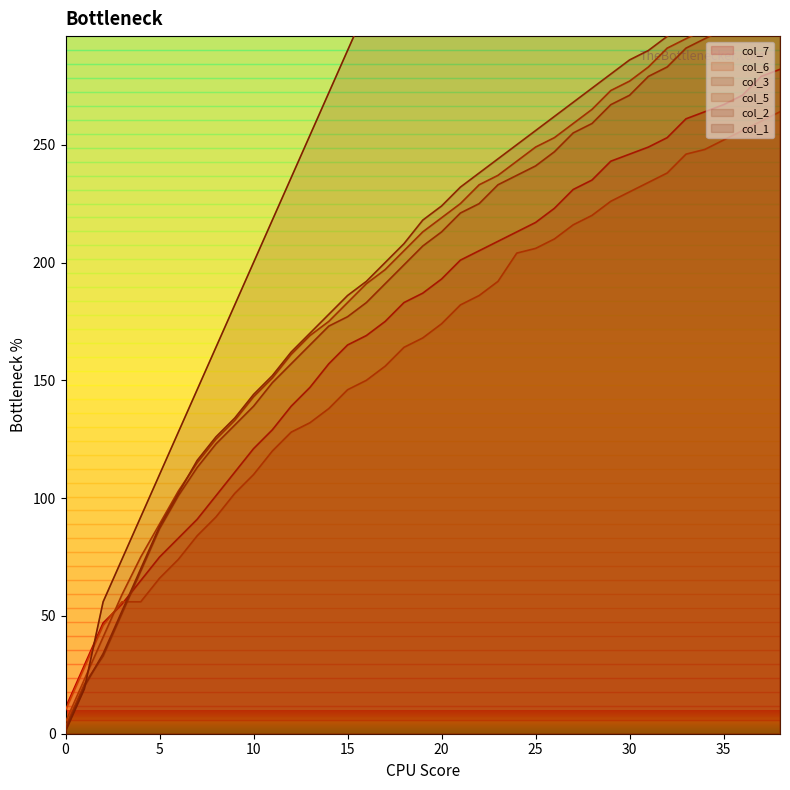

How many lines are shown in the chart?

6